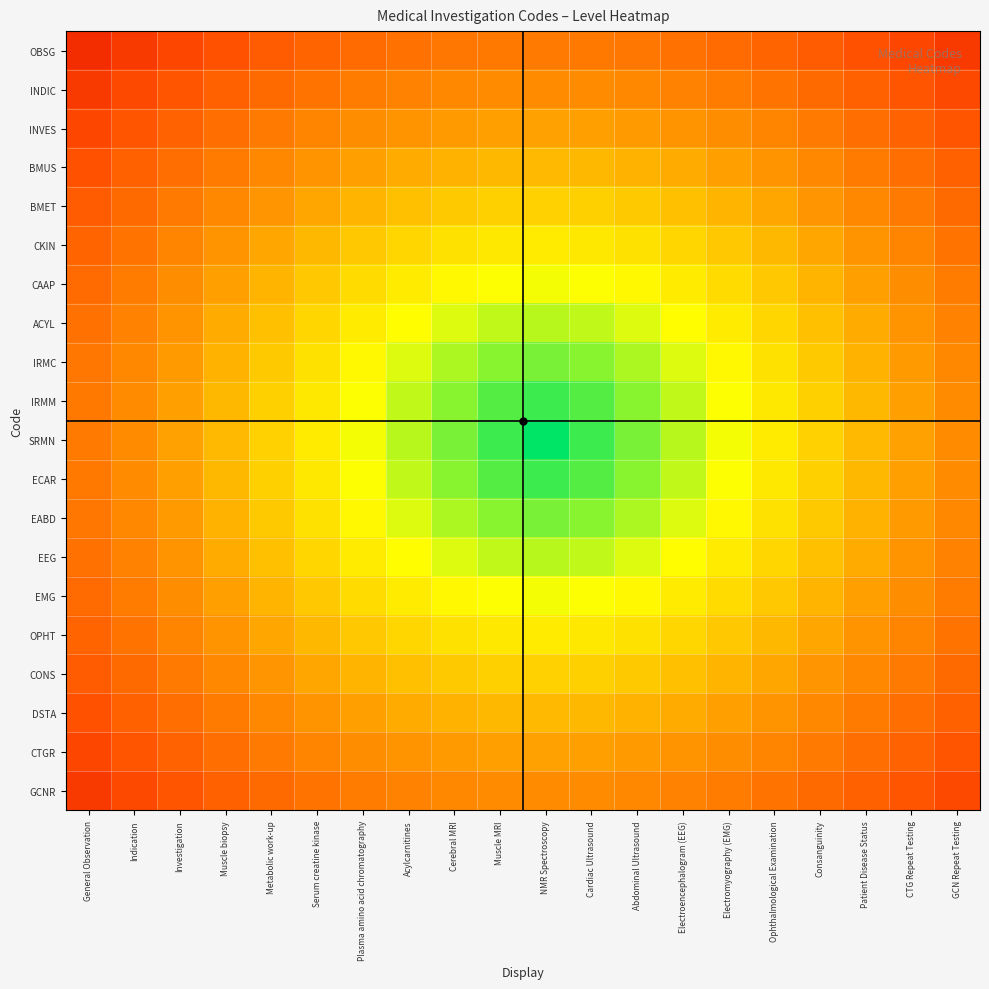

Which category has the highest value across all series?

NMR Spectroscopy